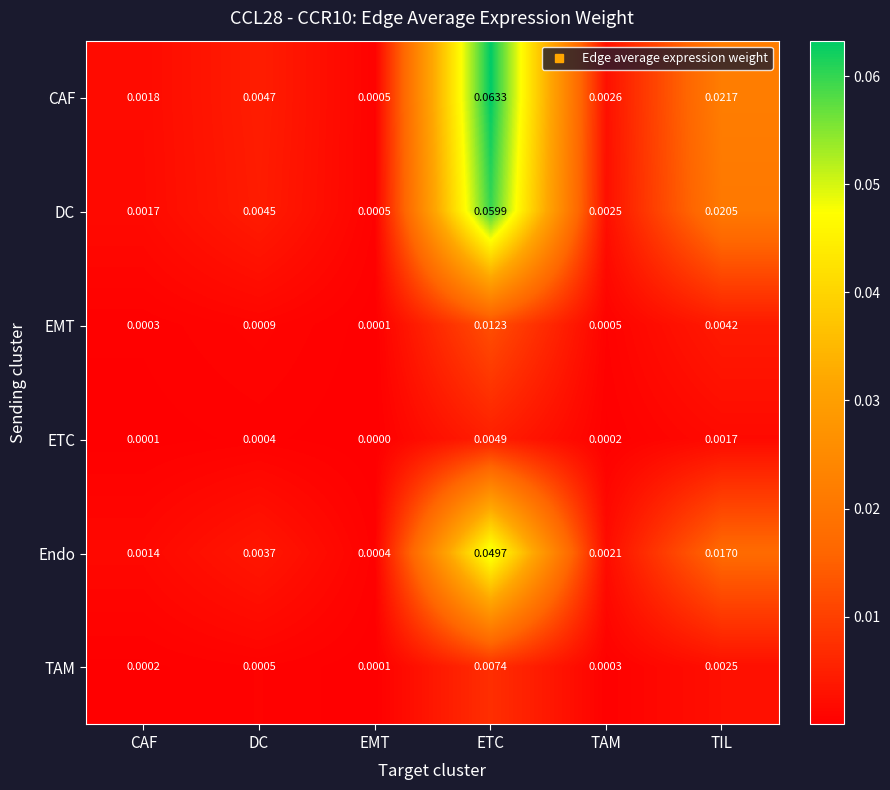

Which category has the highest value in the CAF series?

ETC